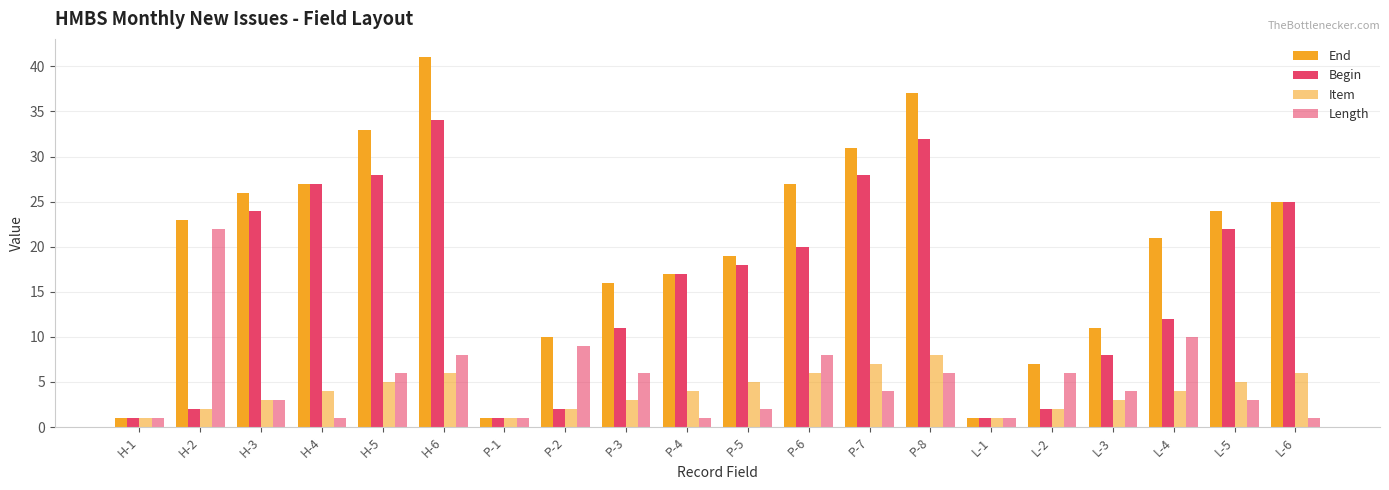

How many bars are there in each group?

4